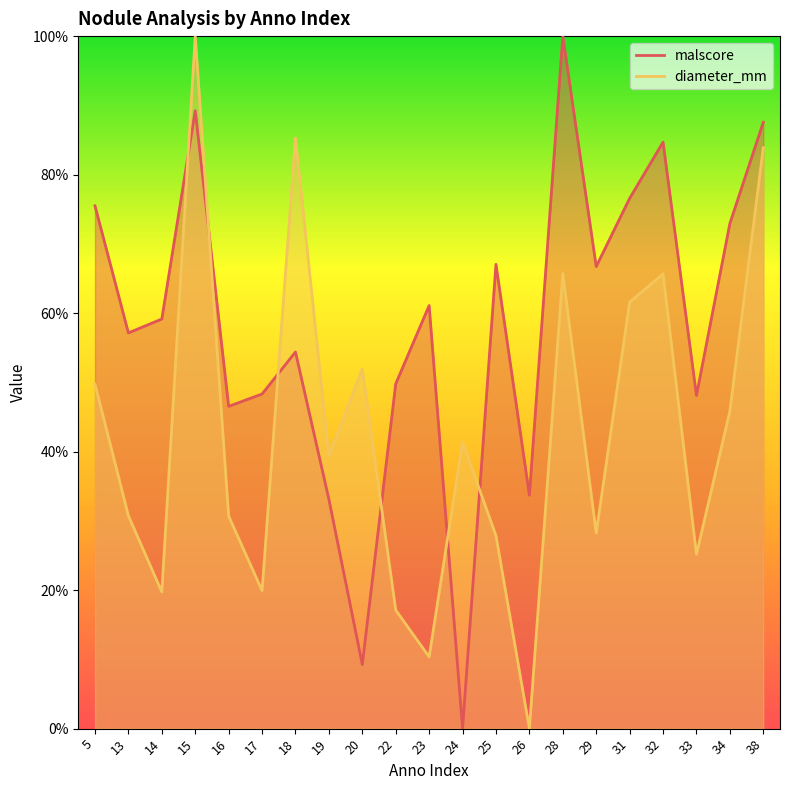

At how many categories does at least one series exceed 0?

21